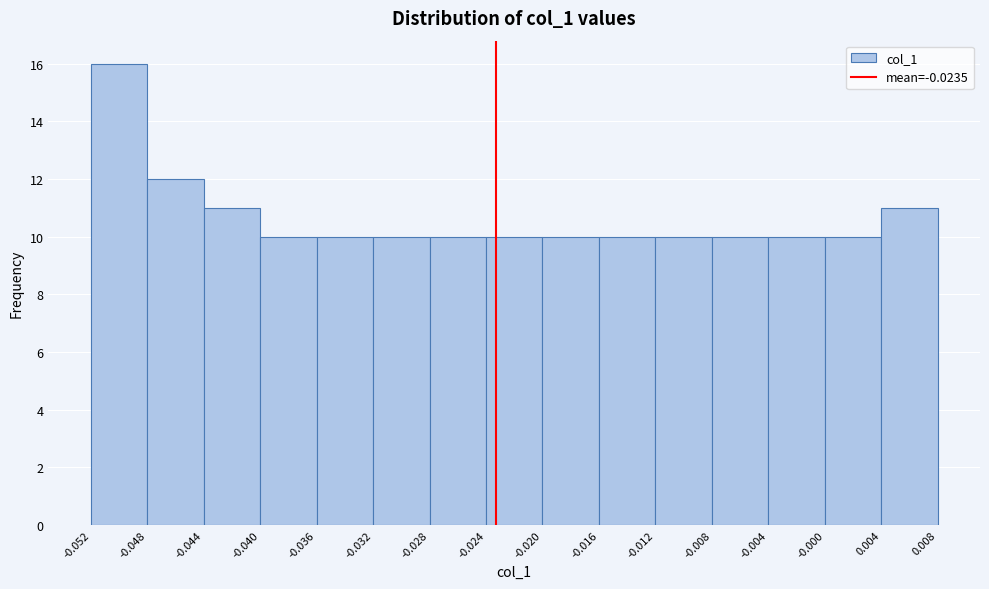

Reading left to right, list every bar in this chart as the range it spans on the x-axis followed by its height. The values are not printed on the chart, so give them approximately, as read against the axis.

-0.052 to -0.048: 16
-0.048 to -0.044: 12
-0.044 to -0.040: 11
-0.040 to -0.036: 10
-0.036 to -0.032: 10
-0.032 to -0.028: 10
-0.028 to -0.024: 10
-0.024 to -0.020: 10
-0.020 to -0.016: 10
-0.016 to -0.012: 10
-0.012 to -0.008: 10
-0.008 to -0.004: 10
-0.004 to -0.000: 10
-0.000 to 0.004: 10
0.004 to 0.008: 11